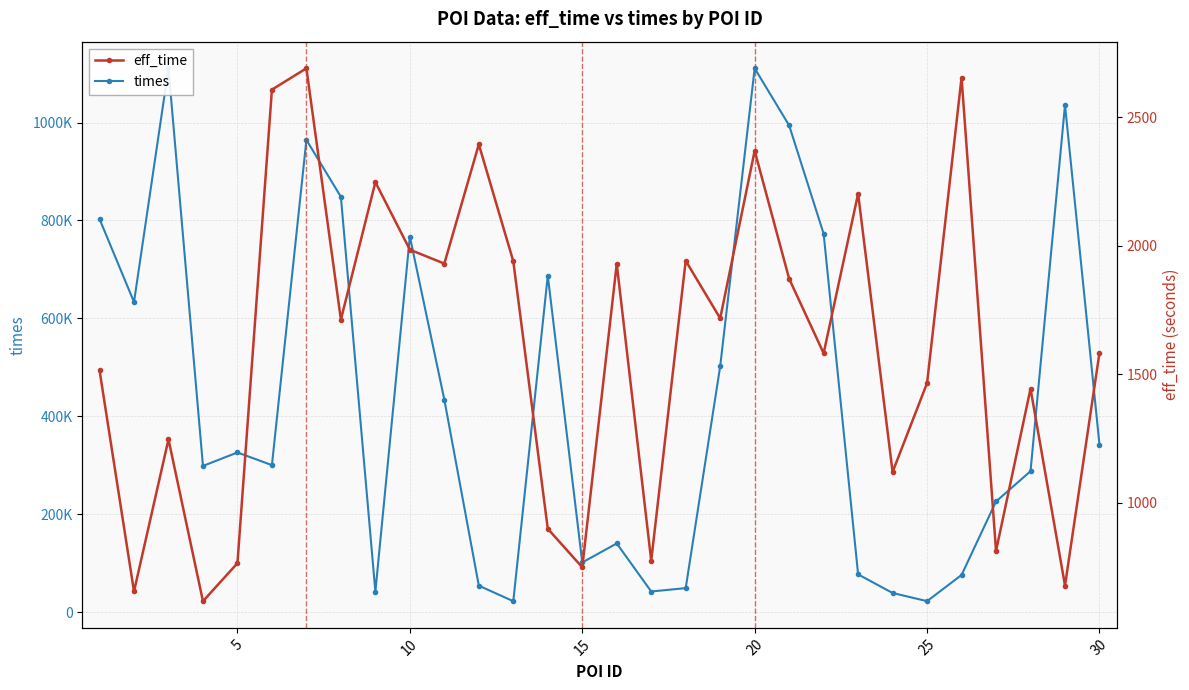

Reading left to right, extract all data points from this chart.

times: 803075	633378	1110832	298603	326127	300287	964578	848332	41752	767187	434019	54070	22280	687252	101447	140295	42124	49024	502141	1110805	994176	772981	77081	39103	22412	75888	226038	287837	1035873	342024
eff_time: 1516	655	1247	617	765	2608	2691	1713	2248	1985	1931	2395	1940	899	749	1930	775	1942	1718	2370	1872	1582	2203	1120	1466	2655	813	1444	678	1584